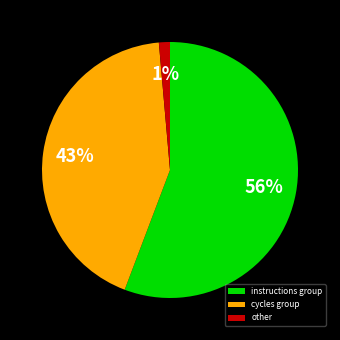

Does any single category account for the majority?

Yes